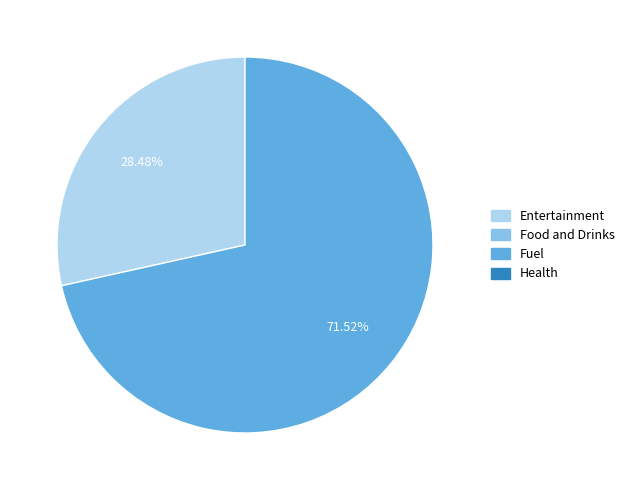

Is there a majority slice in this chart?

Yes